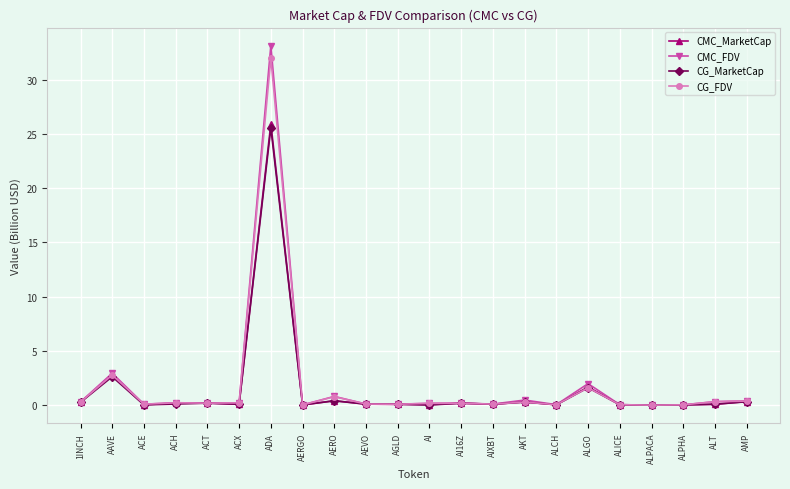

The CG_FDV series shows 0.0 at ALPHA. True or false?

True